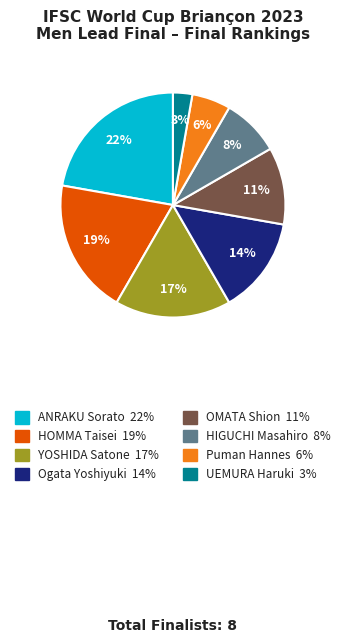

How many segments does this pie chart have?

8